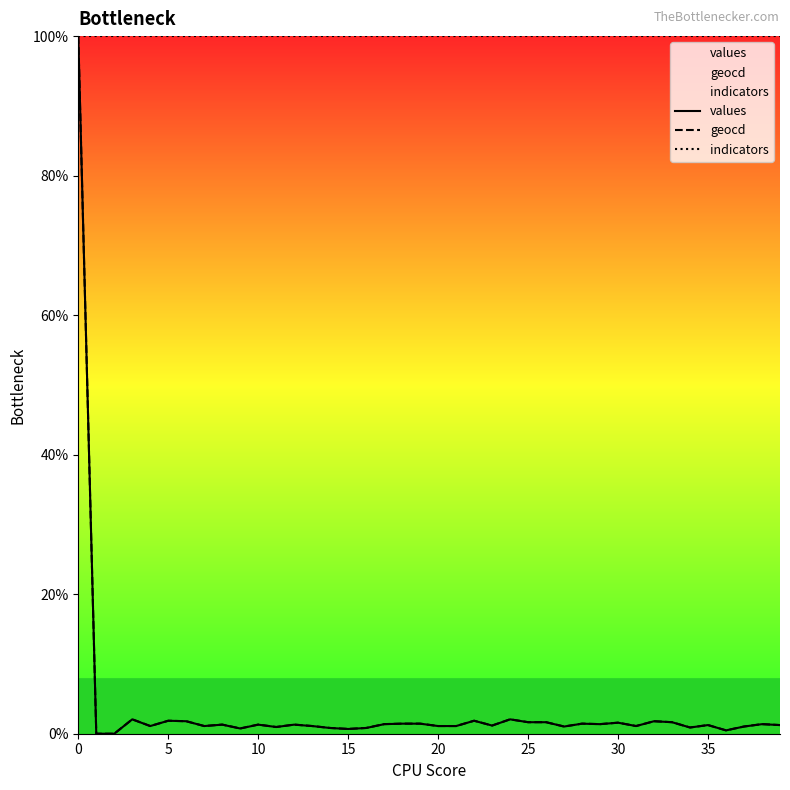

True or false: values and indicators cross at least once.

False